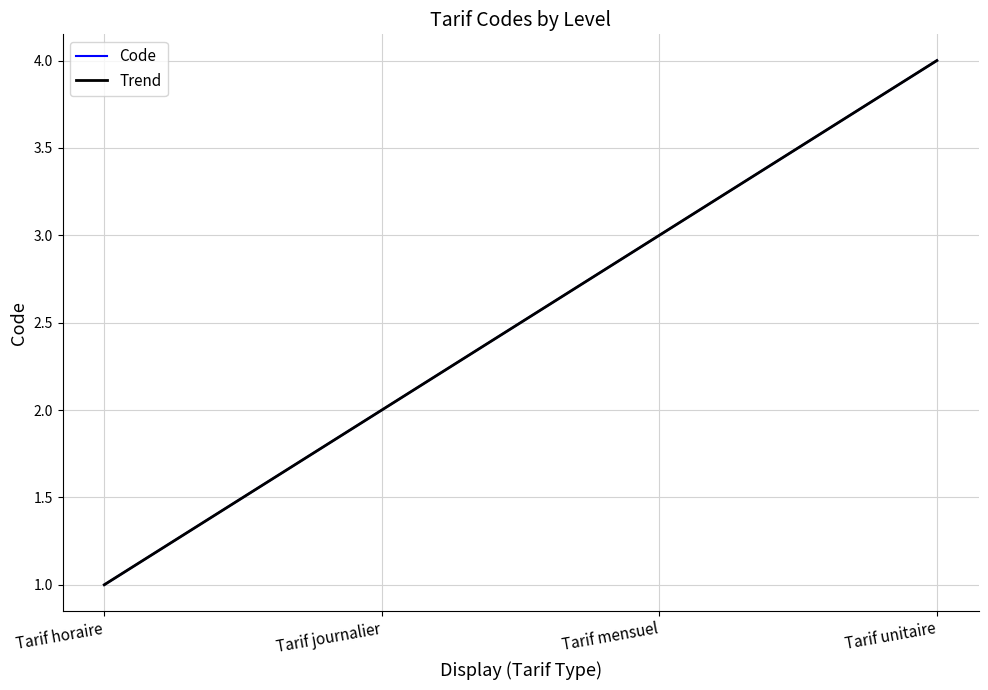

True or false: Code has more than 2 interior local peaks.

False